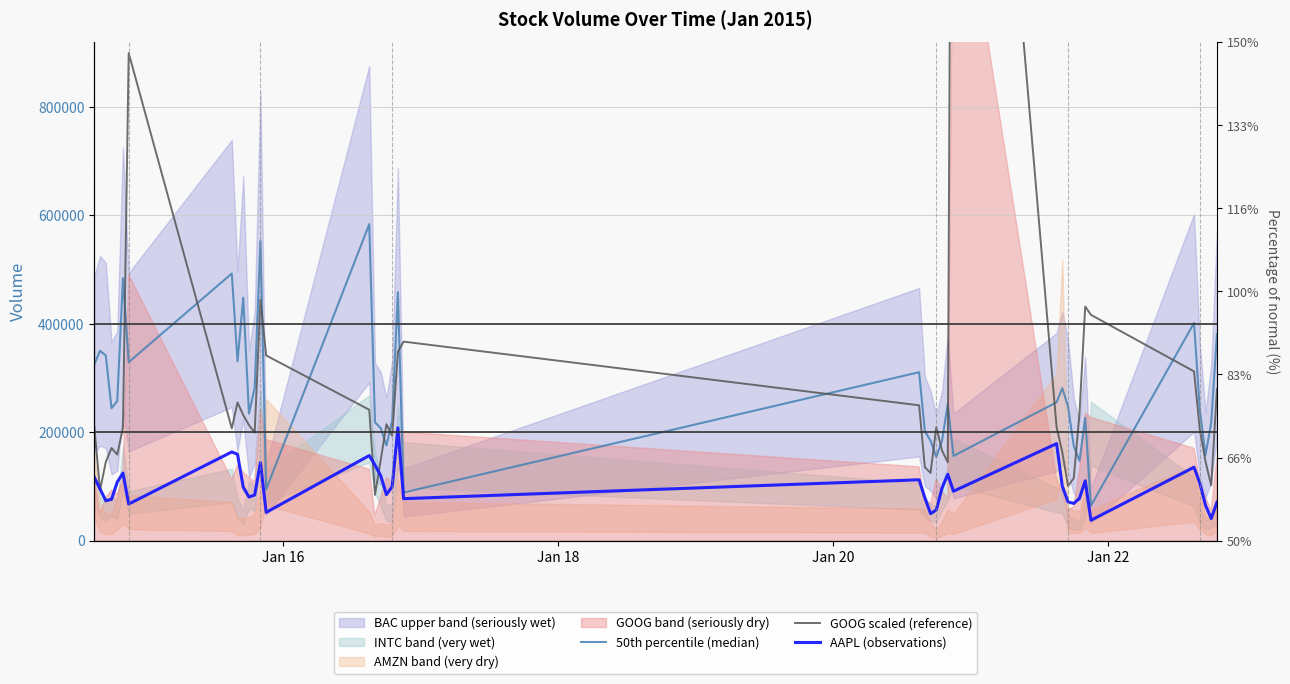

True or false: AAPL (observations) and GOOG scaled (reference) intersect in this chart.

True